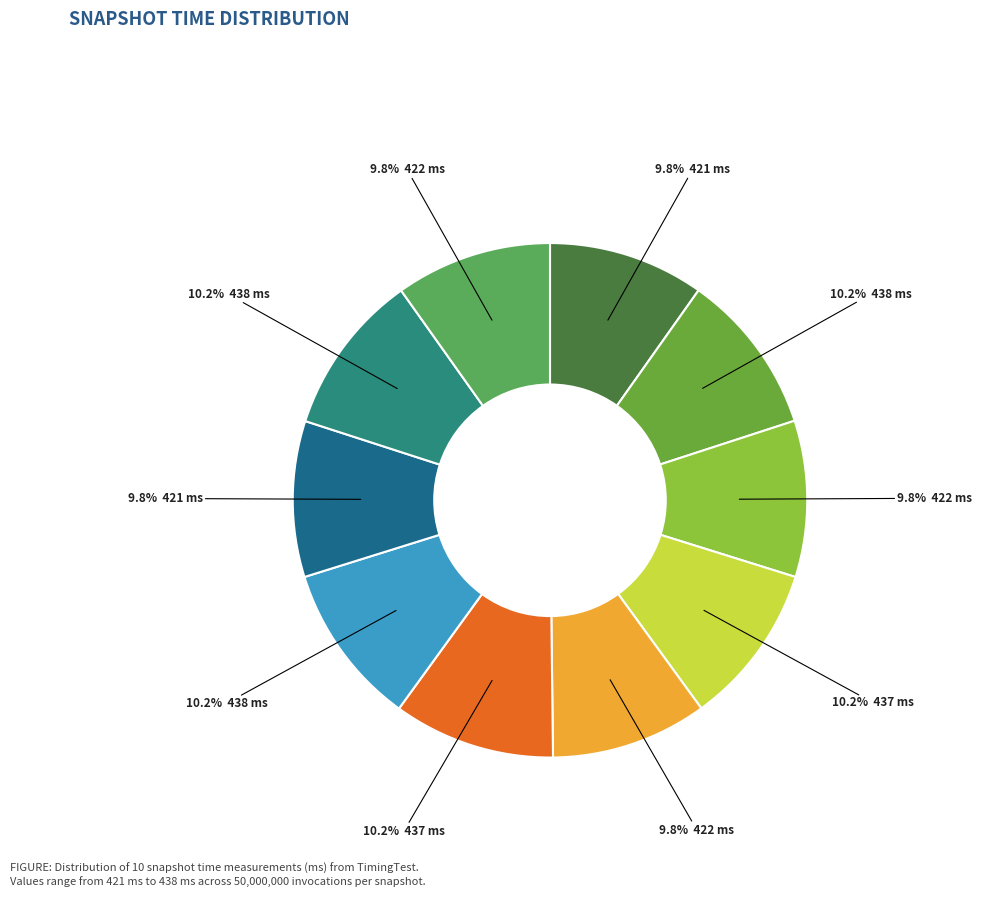

How many slices are in this pie chart?

10